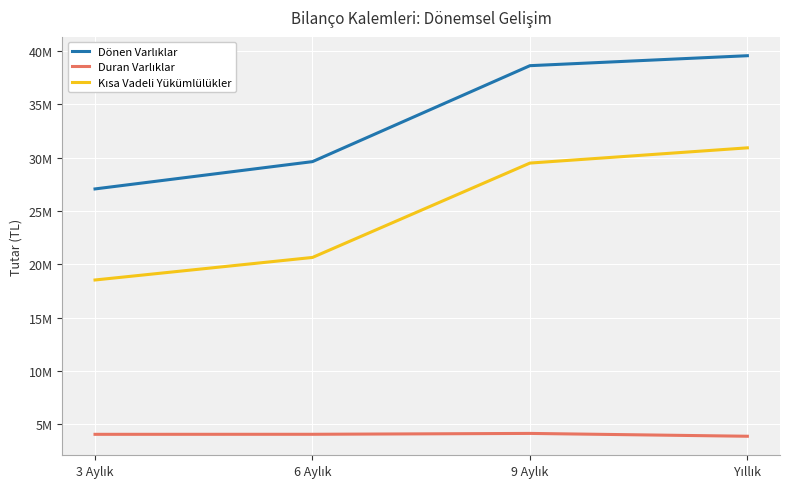

List the labels in order of Dönen Varlıklar value, largest first.

Yıllık, 9 Aylık, 6 Aylık, 3 Aylık